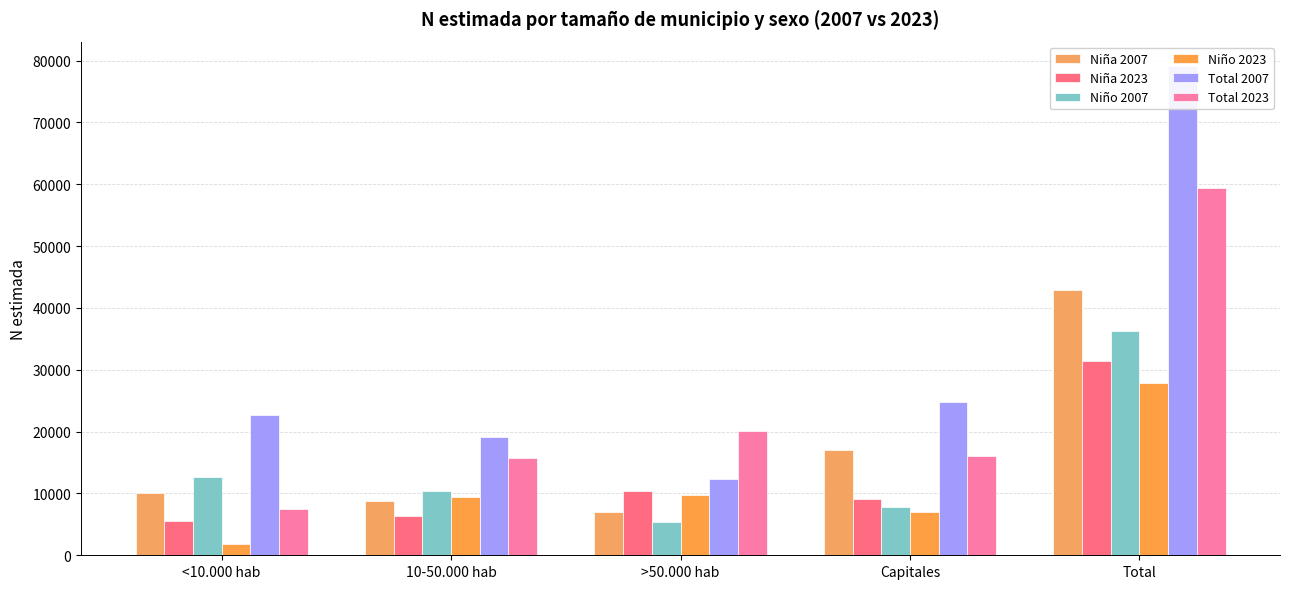

What is the average value of the Niño 2023 series?

11165